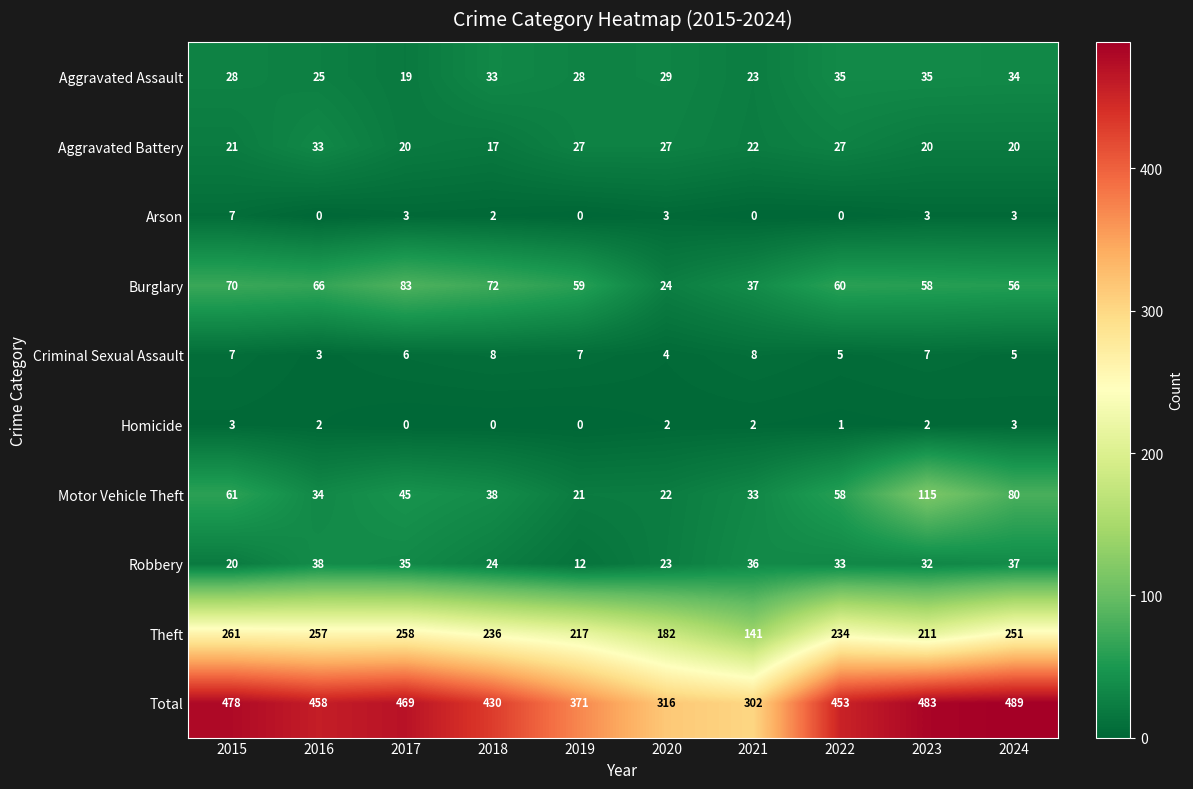

What is the difference between the second highest and minimum values in the Motor Vehicle Theft series?

59